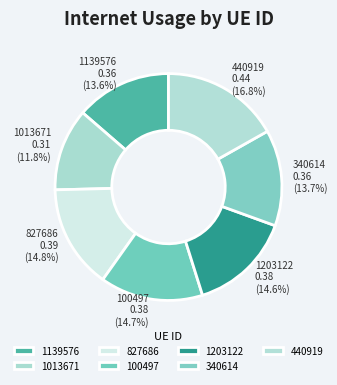

The 827686 slice represents 15% of the pie. True or false?

True